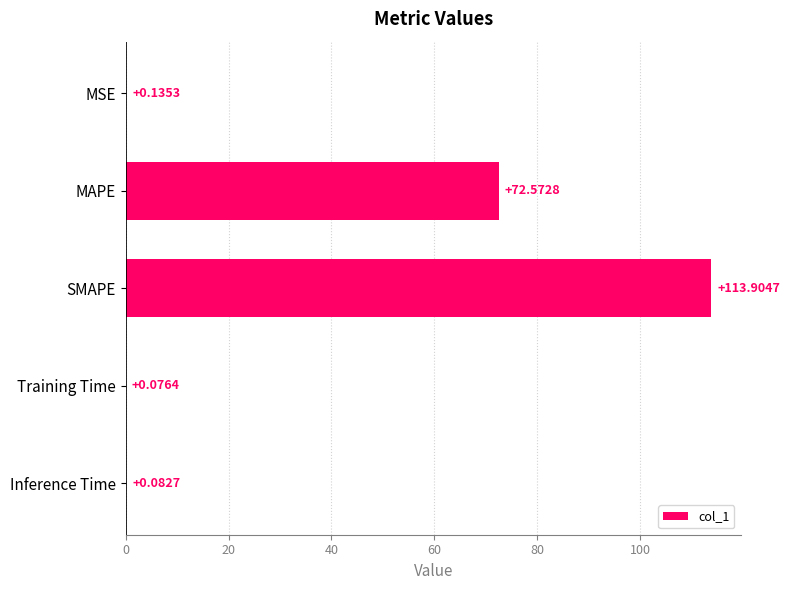

Does the chart contain stacked bars?

No